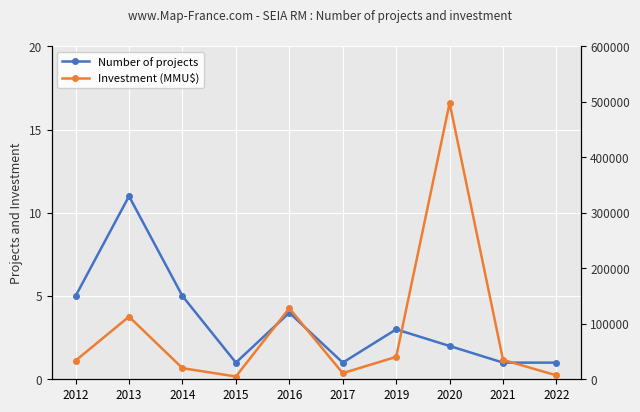

How many data points in Number of projects are above 3?

4